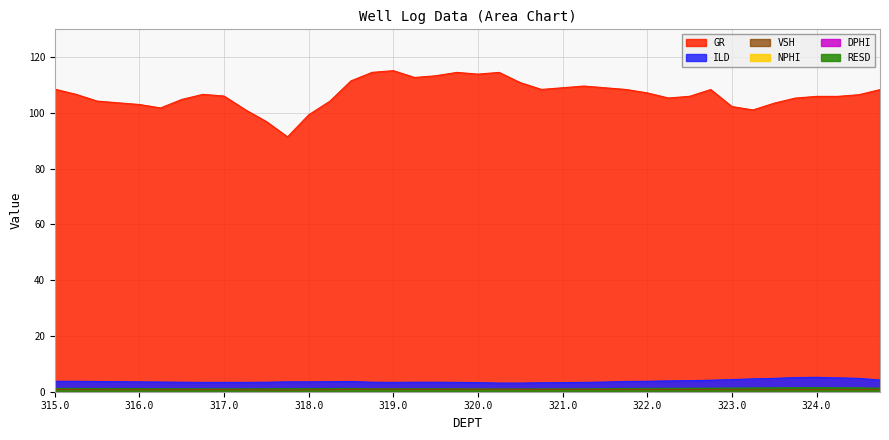

At which category does GR reach its first local valley?

316.25